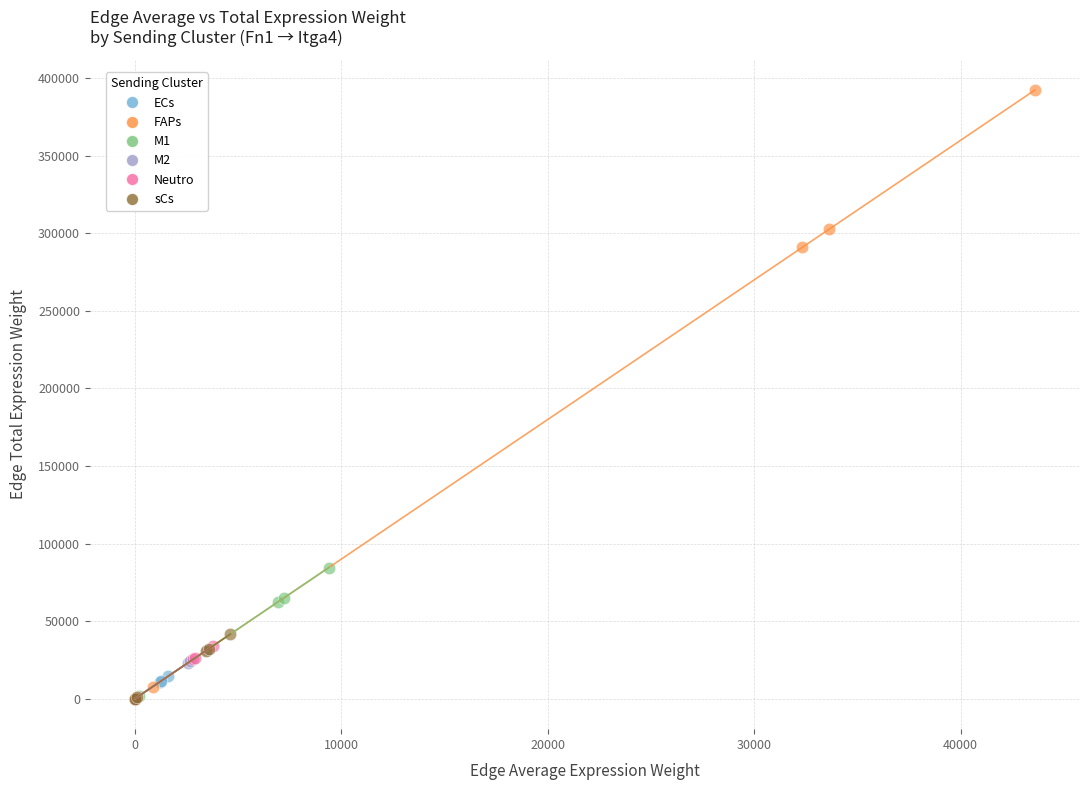

Which series contains the highest Y value?

FAPs